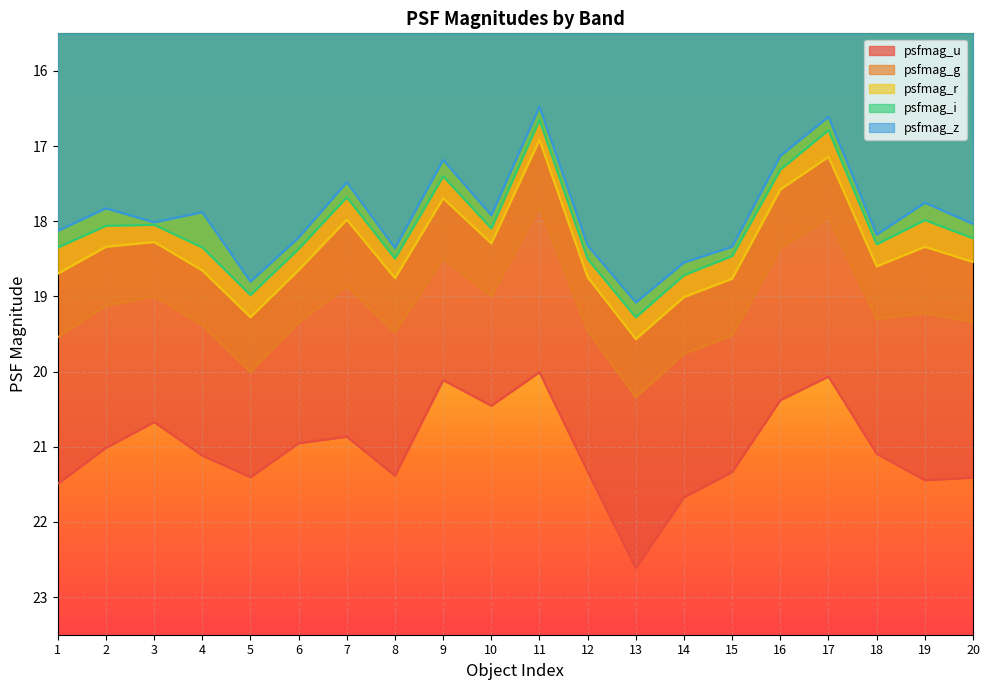

Which series has the widest spread of values?

psfmag_r